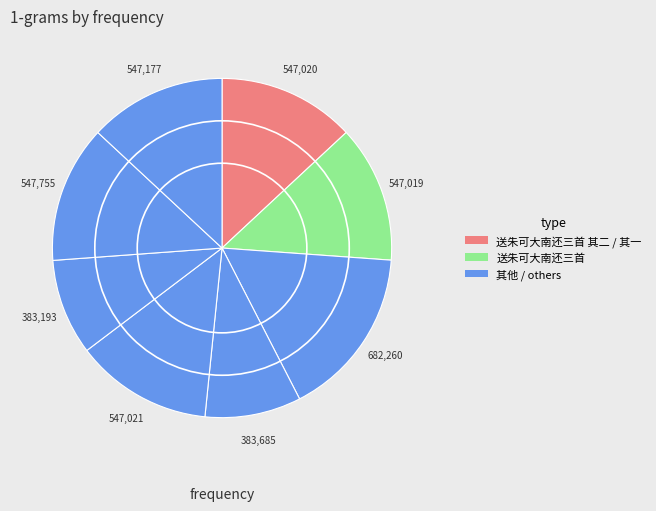

How many segments does this pie chart have?

8